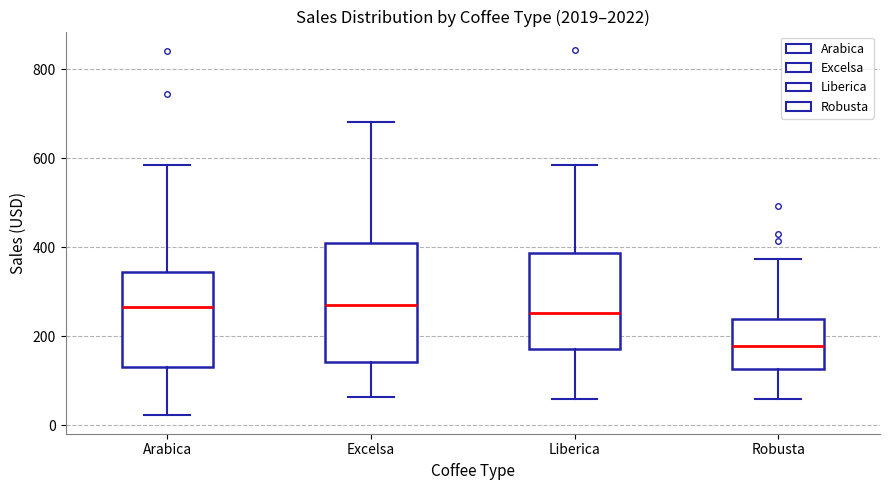

Which box is the tallest, from its lower edge to its upper edge?

Excelsa